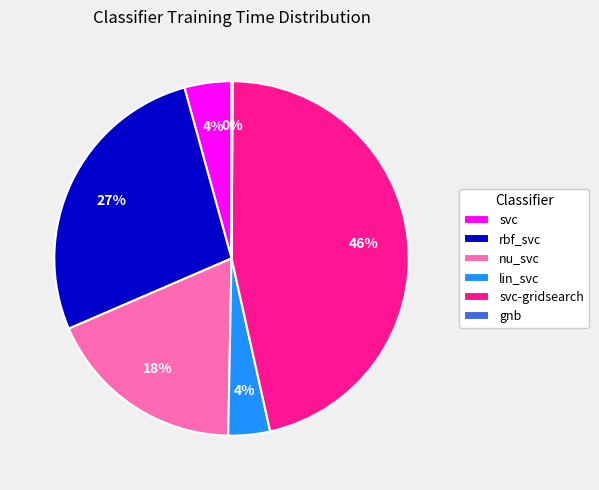

What percentage is the svc-gridsearch slice, to the nearest percent?

46%